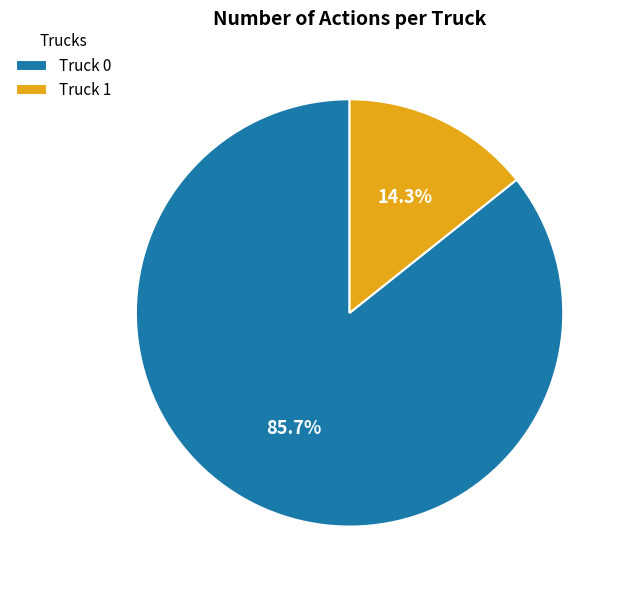

Combined, what portion of the pie is Truck 0 and Truck 1?

100.0%